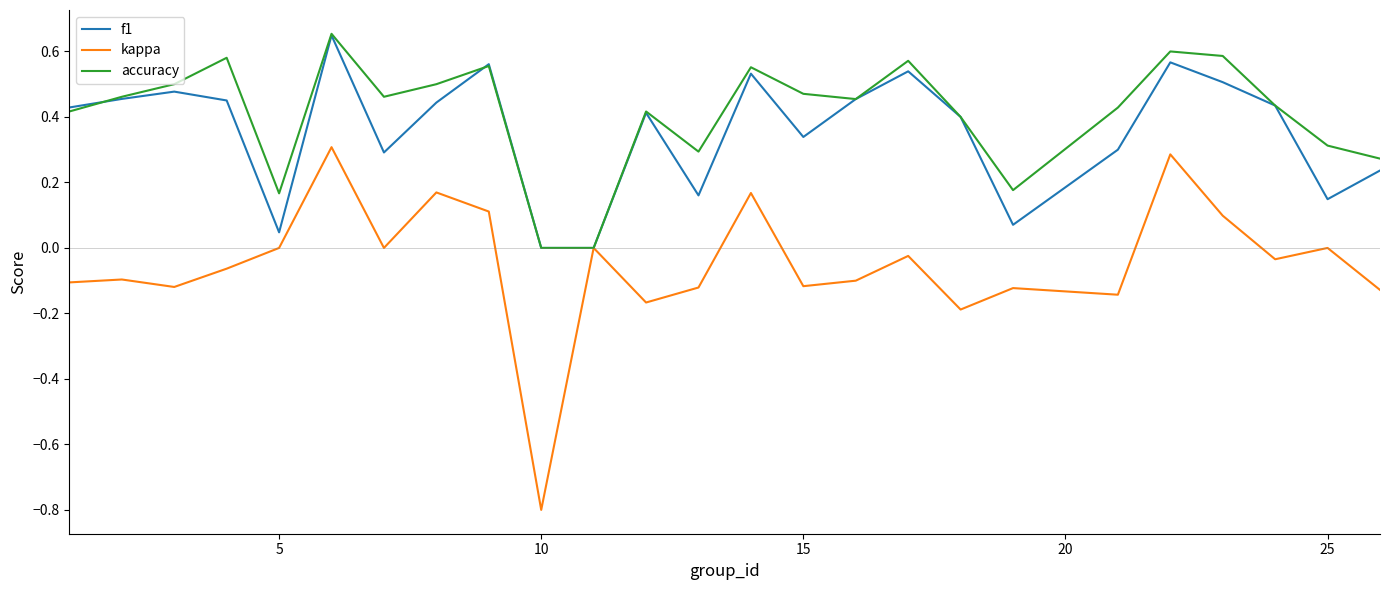

Which series has the largest range (max minus min)?

kappa